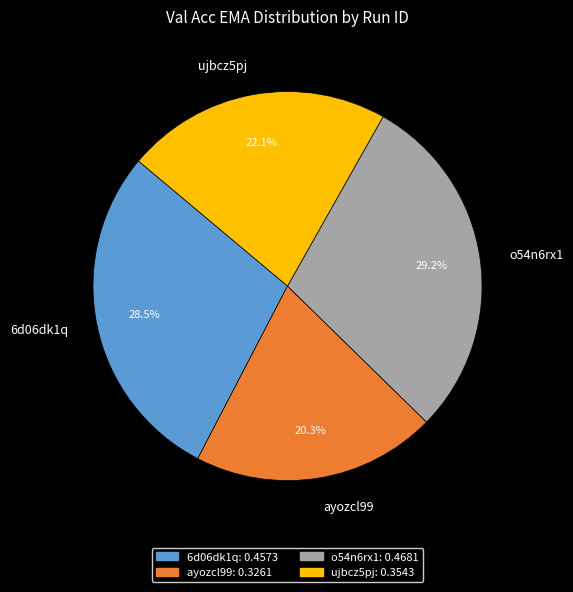

Combined, do ayozcl99 and 6d06dk1q account for over 50%?

No